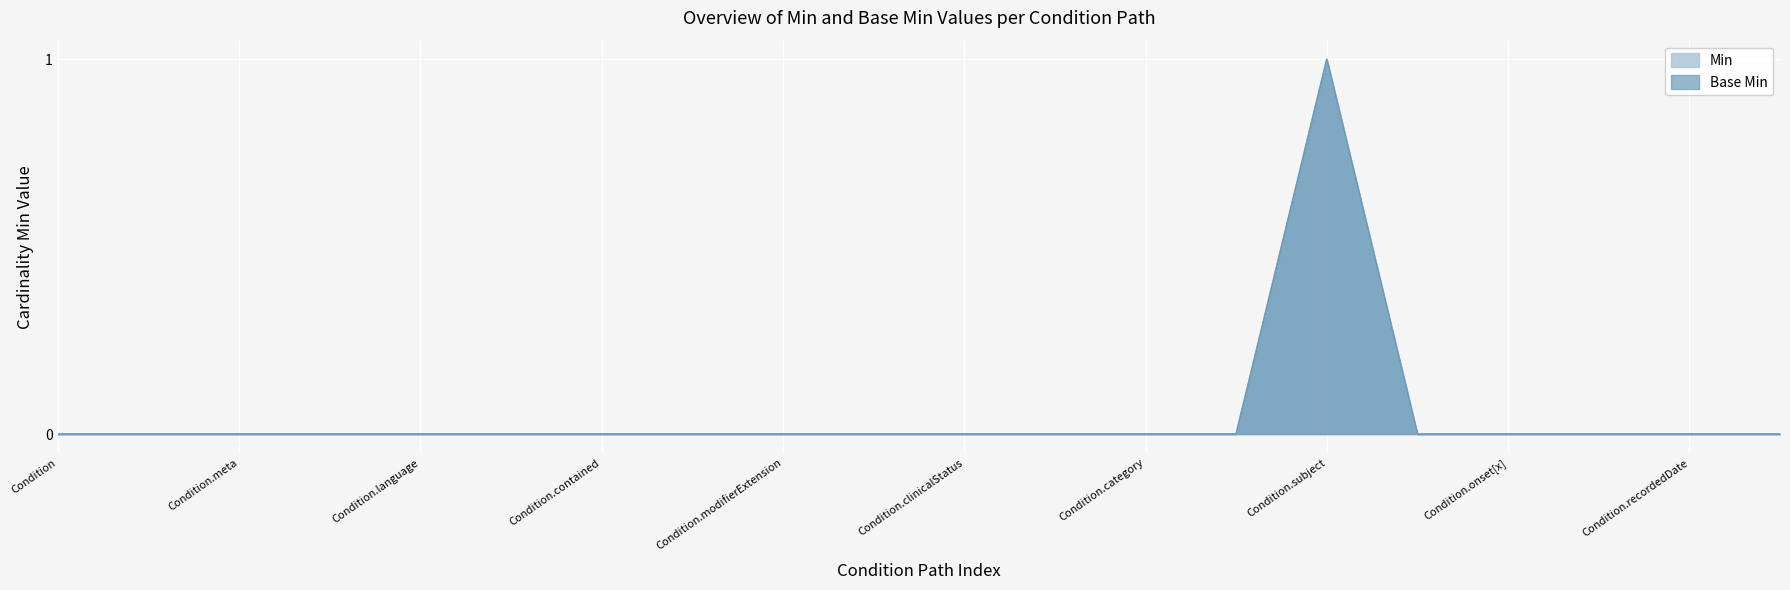

The Min series shows 0 at Condition.text. True or false?

False